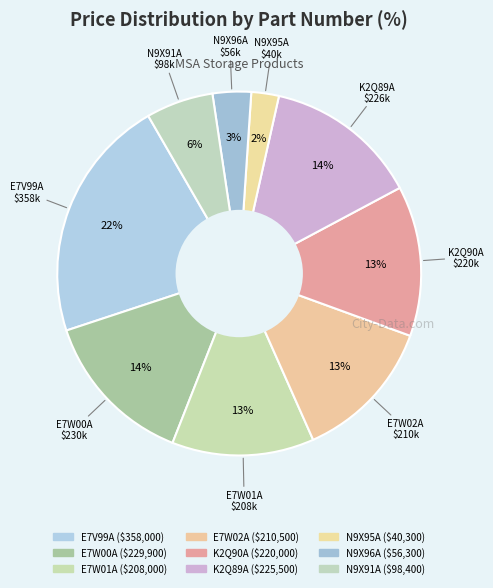

Which slice is the largest?

E7V99A